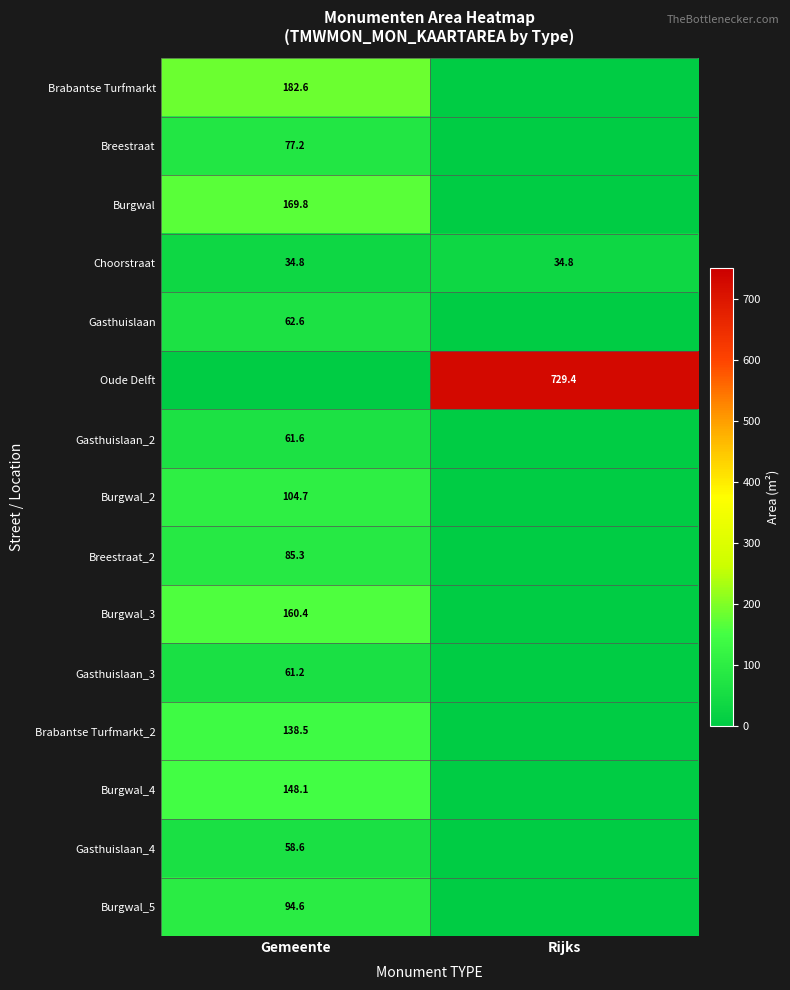

True or false: Choorstraat has a value of 34.8 at Rijks.

True